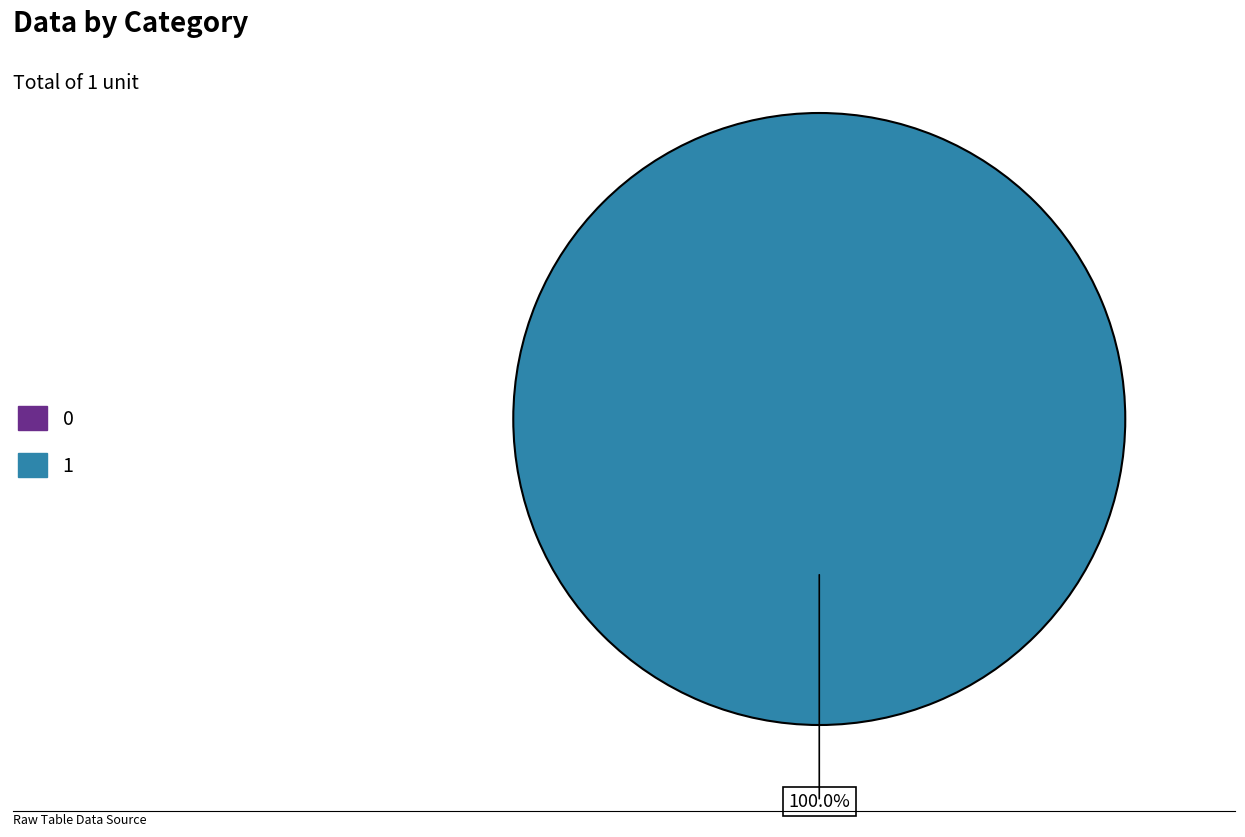

Count the number of slices in the pie.

2